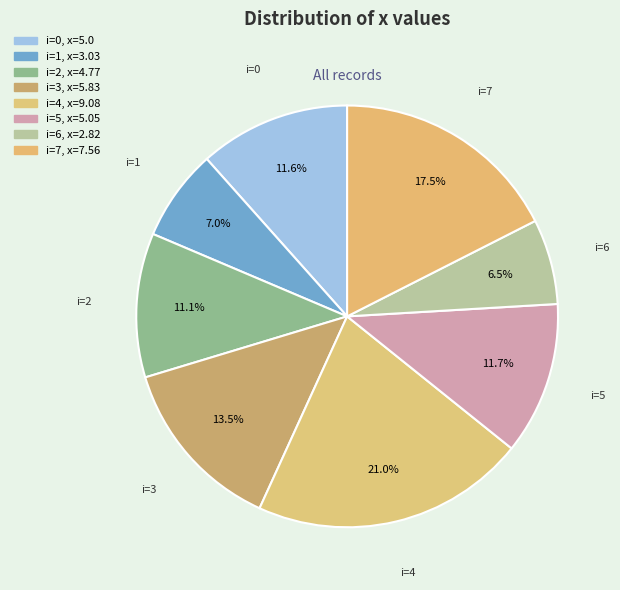

How many slices are in this pie chart?

8